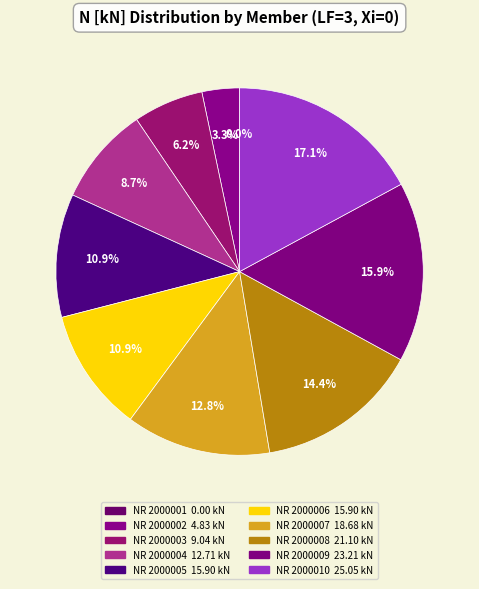

What percentage is the NR 2000003 slice, to the nearest percent?

6%